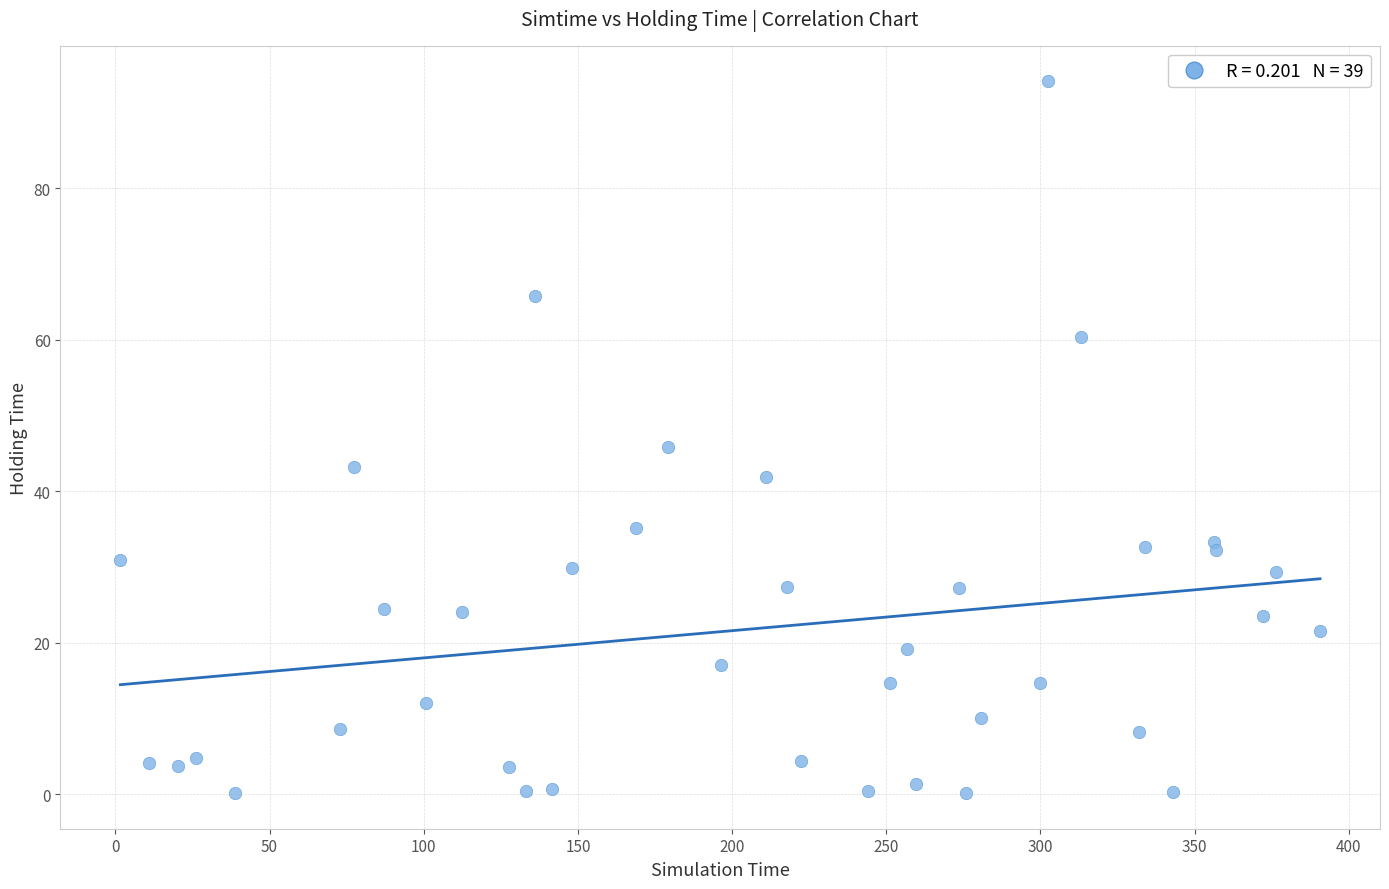

What Y value in the scatter plot is closest to 47?

45.8